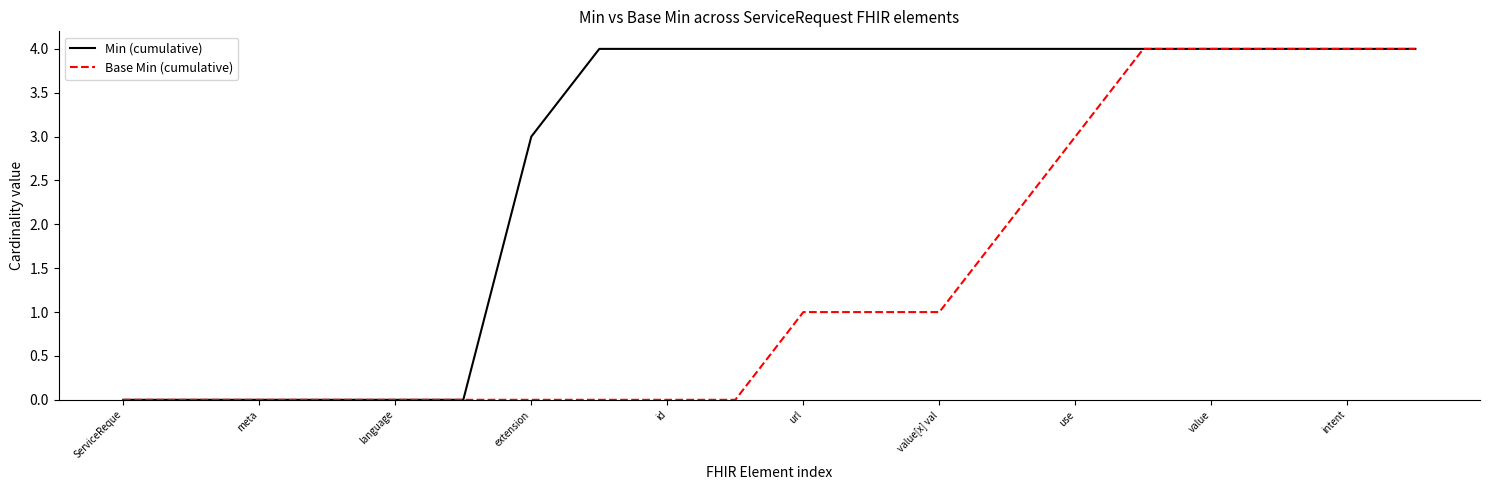

Rank the series by their average value, from lowest to highest.

Base Min (cumulative), Min (cumulative)